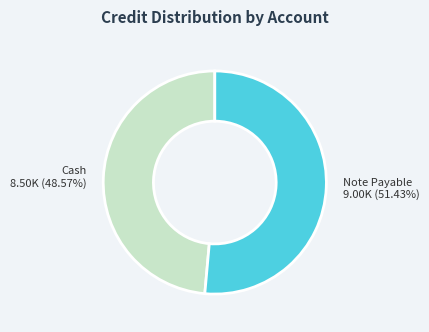

Combined, do Note Payable and Cash account for over 50%?

Yes